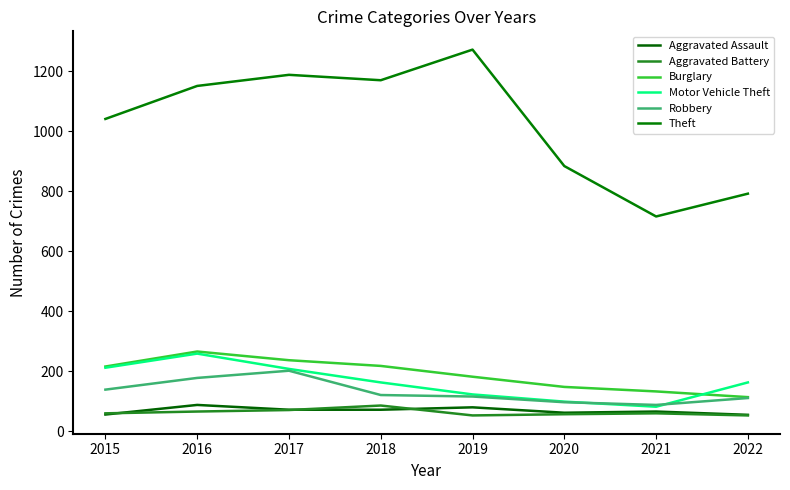

Reading left to right, extract all data points from this chart.

Aggravated Assault: 2015=56	2016=88	2017=72	2018=72	2019=80	2020=62	2021=66	2022=55
Aggravated Battery: 2015=60	2016=66	2017=71	2018=86	2019=53	2020=57	2021=60	2022=53
Burglary: 2015=216	2016=266	2017=237	2018=218	2019=182	2020=148	2021=133	2022=114
Motor Vehicle Theft: 2015=212	2016=259	2017=208	2018=163	2019=123	2020=99	2021=82	2022=163
Robbery: 2015=139	2016=178	2017=202	2018=121	2019=116	2020=97	2021=88	2022=111
Theft: 2015=1041	2016=1151	2017=1188	2018=1170	2019=1272	2020=884	2021=716	2022=792